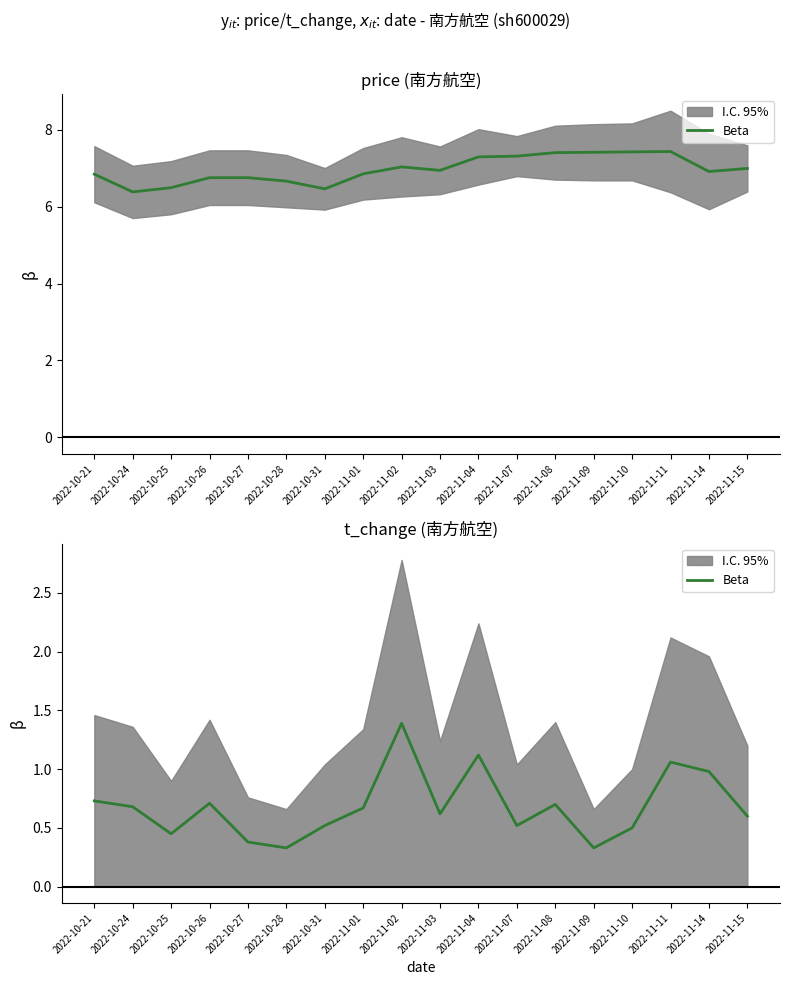

What is the label of the 6th point from the right?

2022-11-08